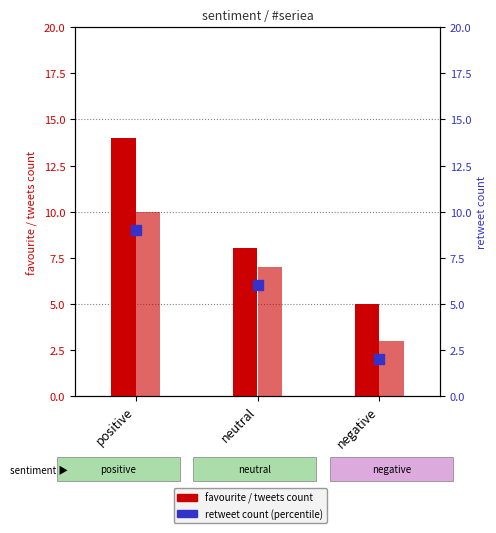

Which series reaches the minimum Y coordinate?

retweet_count